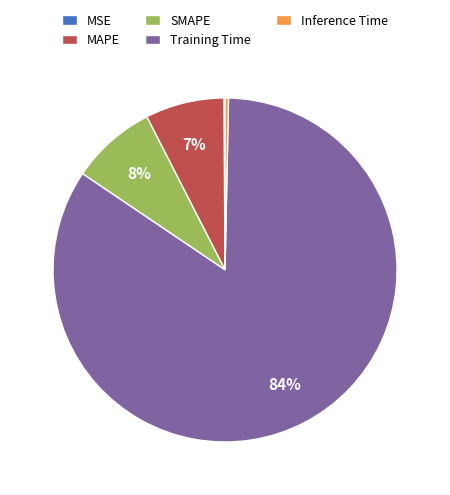

To the nearest percent, what percentage of the pie is SMAPE?

8%